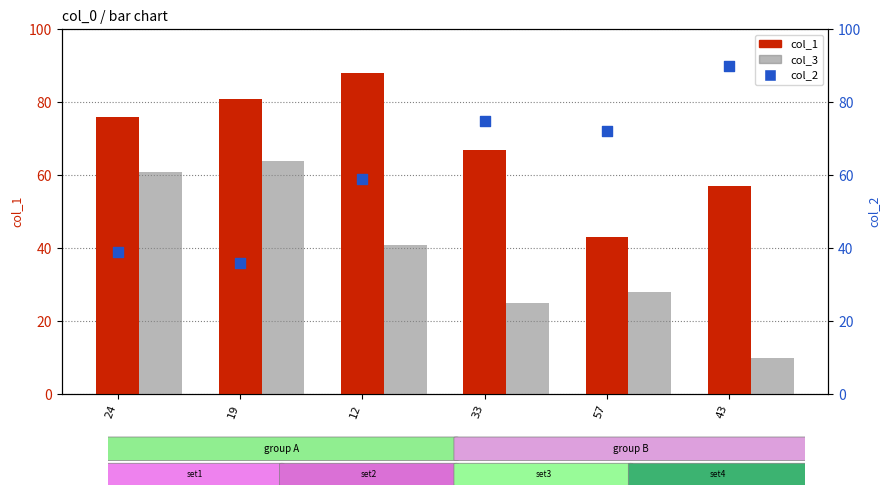

Which series reaches the minimum Y coordinate?

col_3